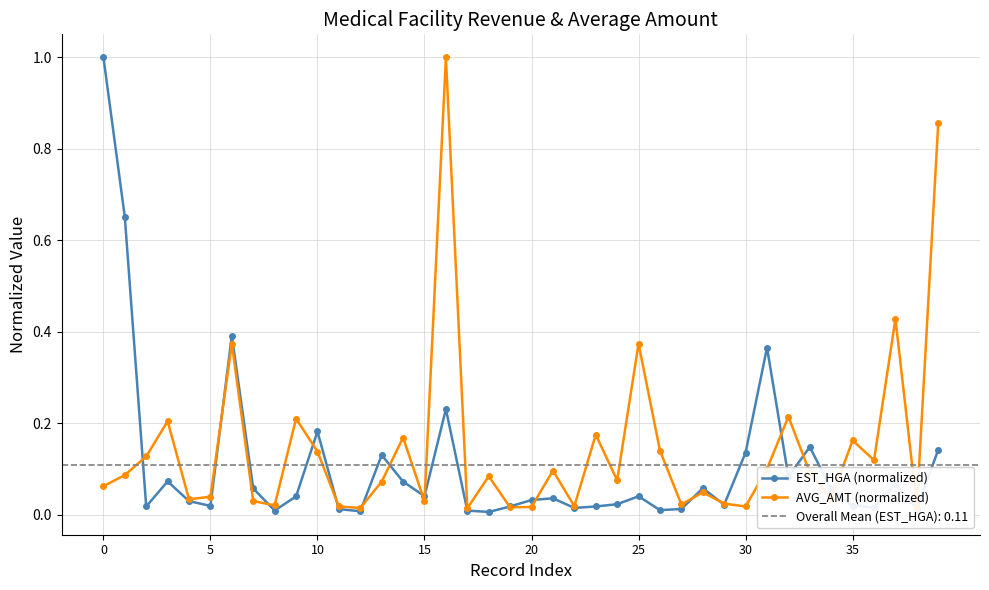

List the series in order of their overall mean, lowest first.

EST_HGA (normalized), AVG_AMT (normalized)